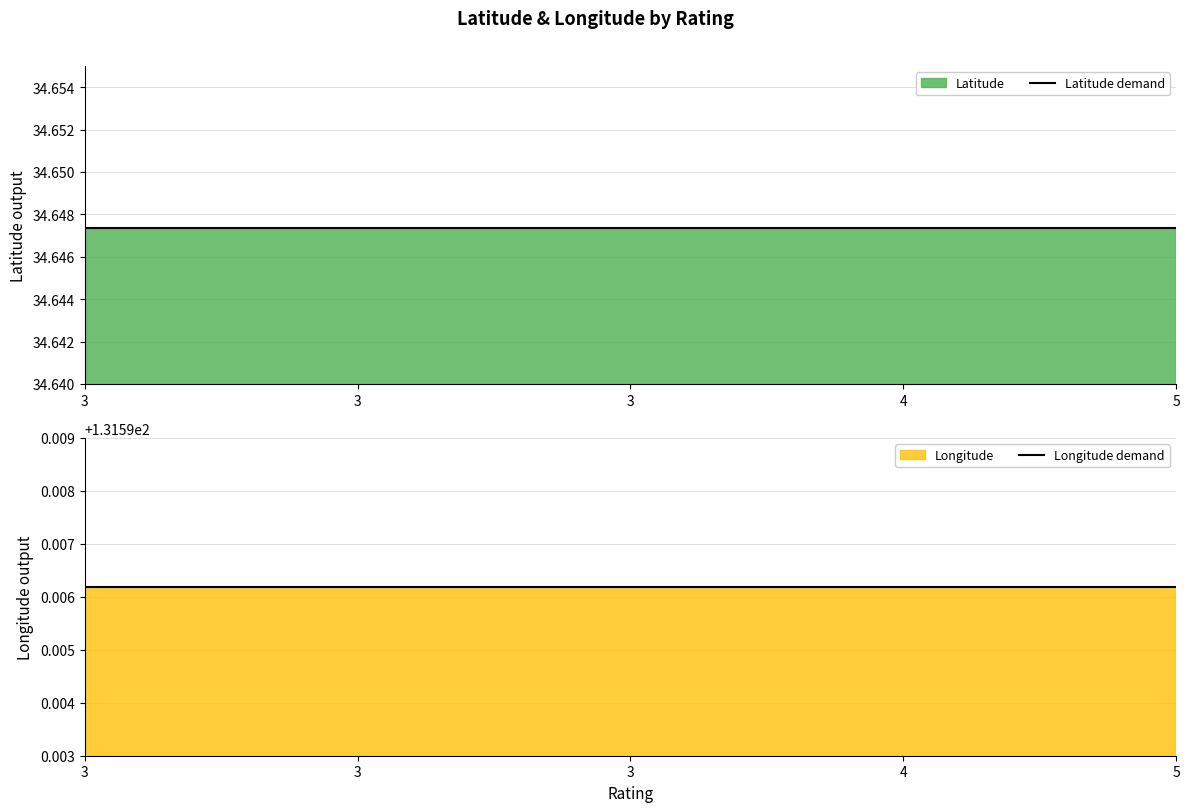

True or false: Latitude demand has more than 2 interior local peaks.

False